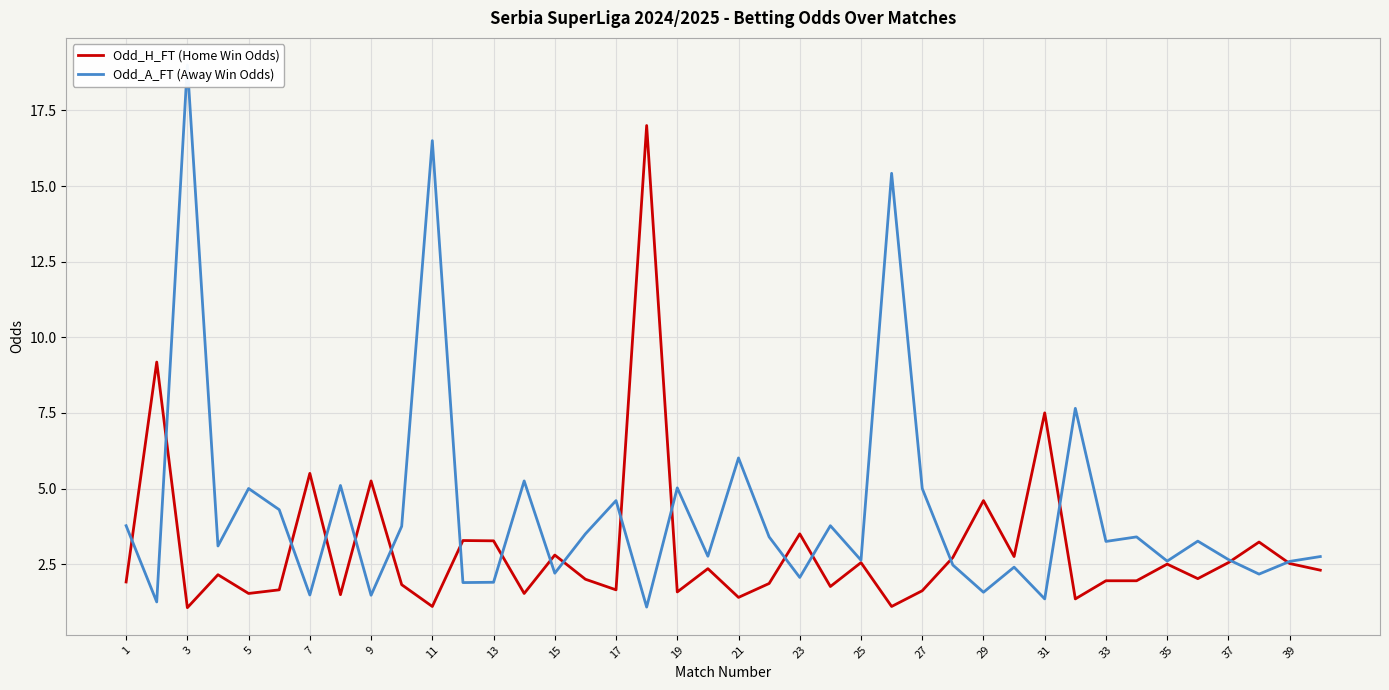

How many lines are shown in the chart?

2